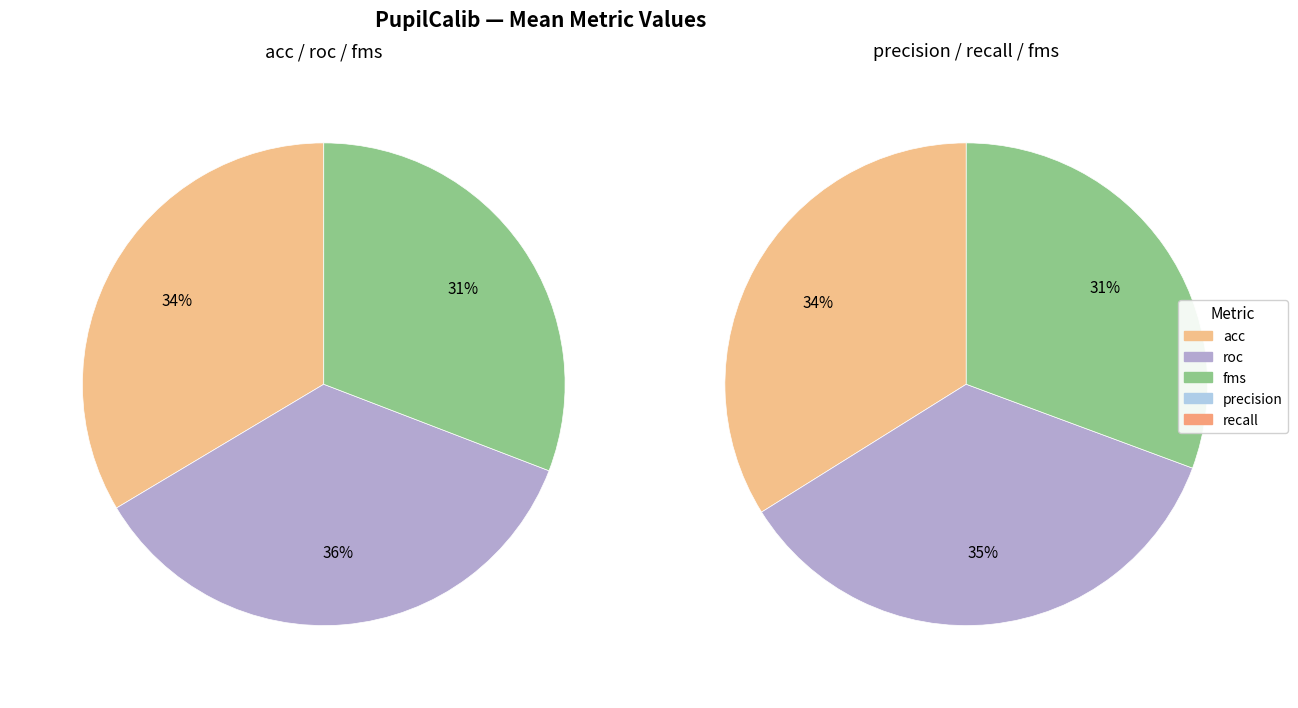

Combined, what portion of the pie is precision and roc?

41.8%